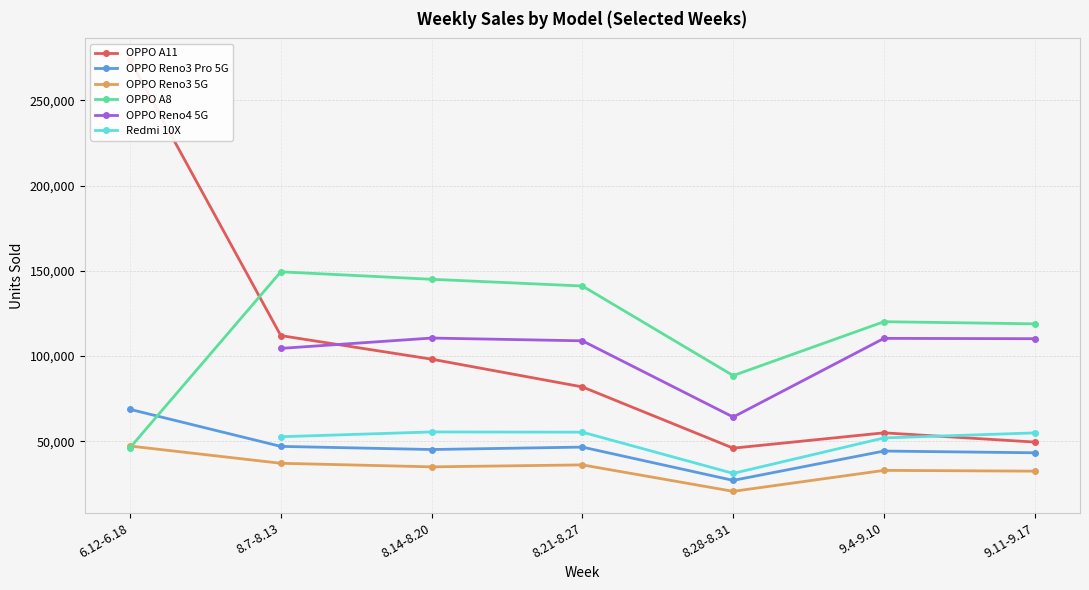

How many interior local valleys does the OPPO Reno3 Pro 5G series have?

2